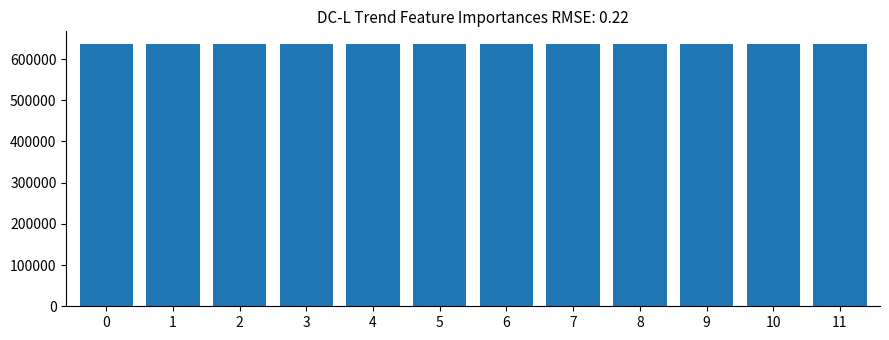

What is the value of the 12th bar from the left?

635557